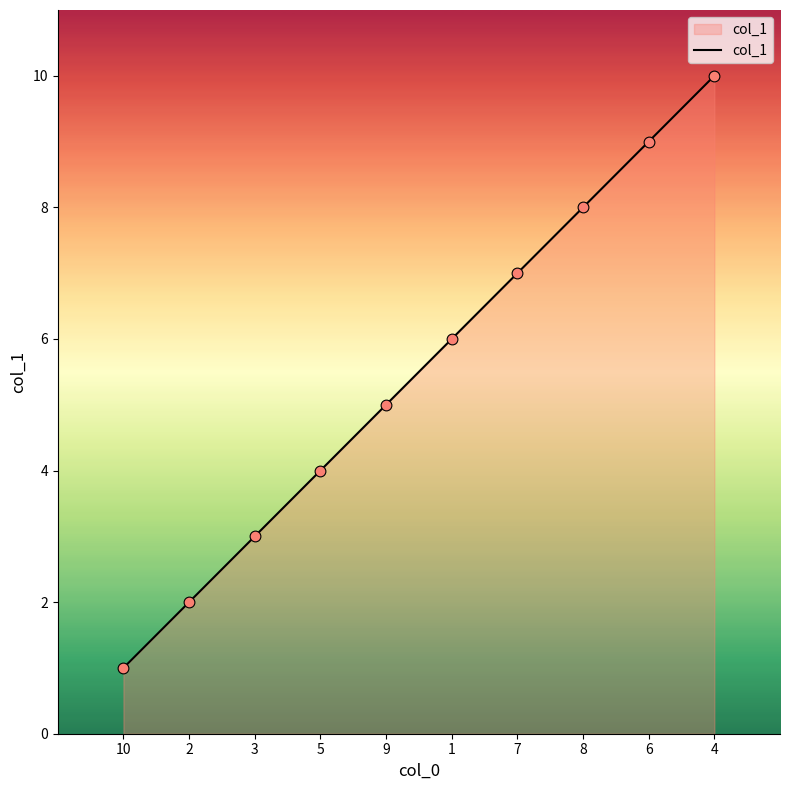

What is the change in value from 5 to 9?

+1